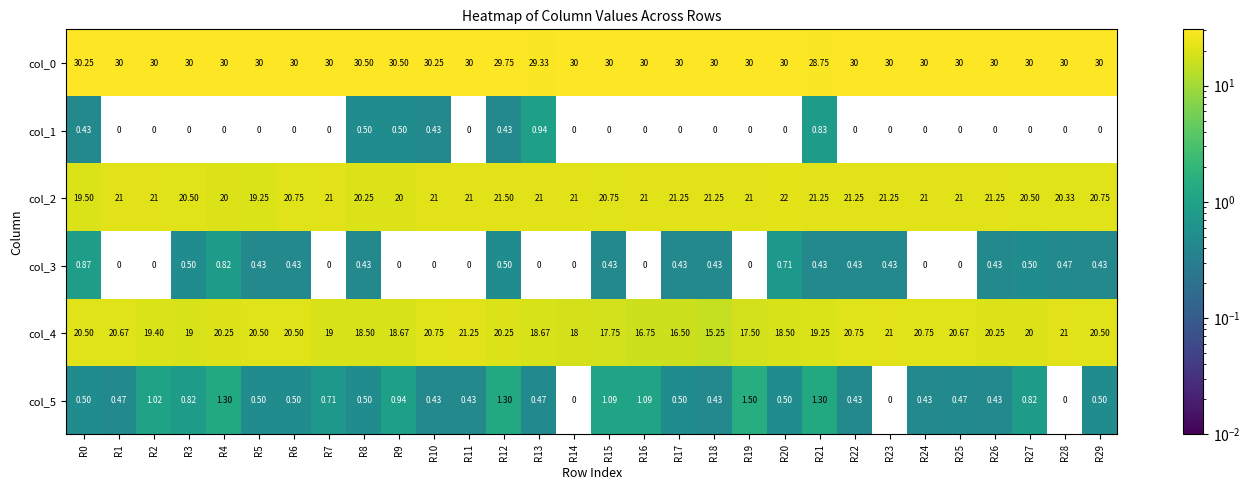

Is the value of col_3 at R0 greater than the value of col_2 at R21?

No